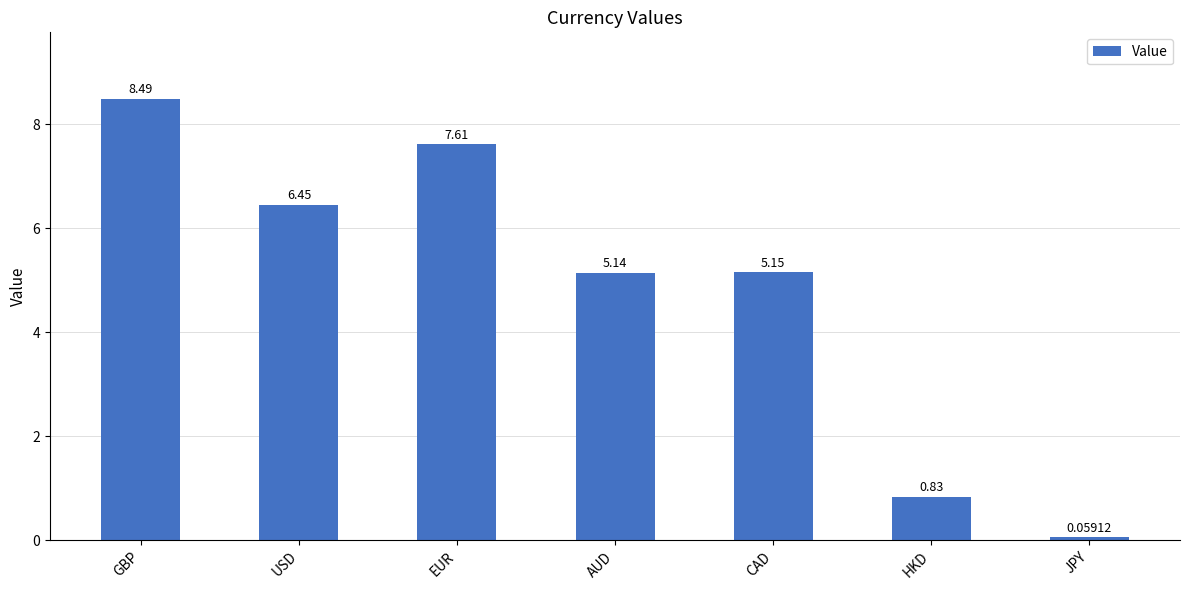

Rank the categories by value from lowest to highest.

JPY, HKD, AUD, CAD, USD, EUR, GBP